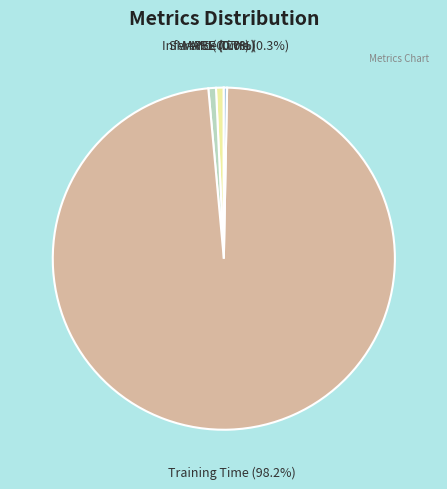

Which category accounts for the majority?

Training Time